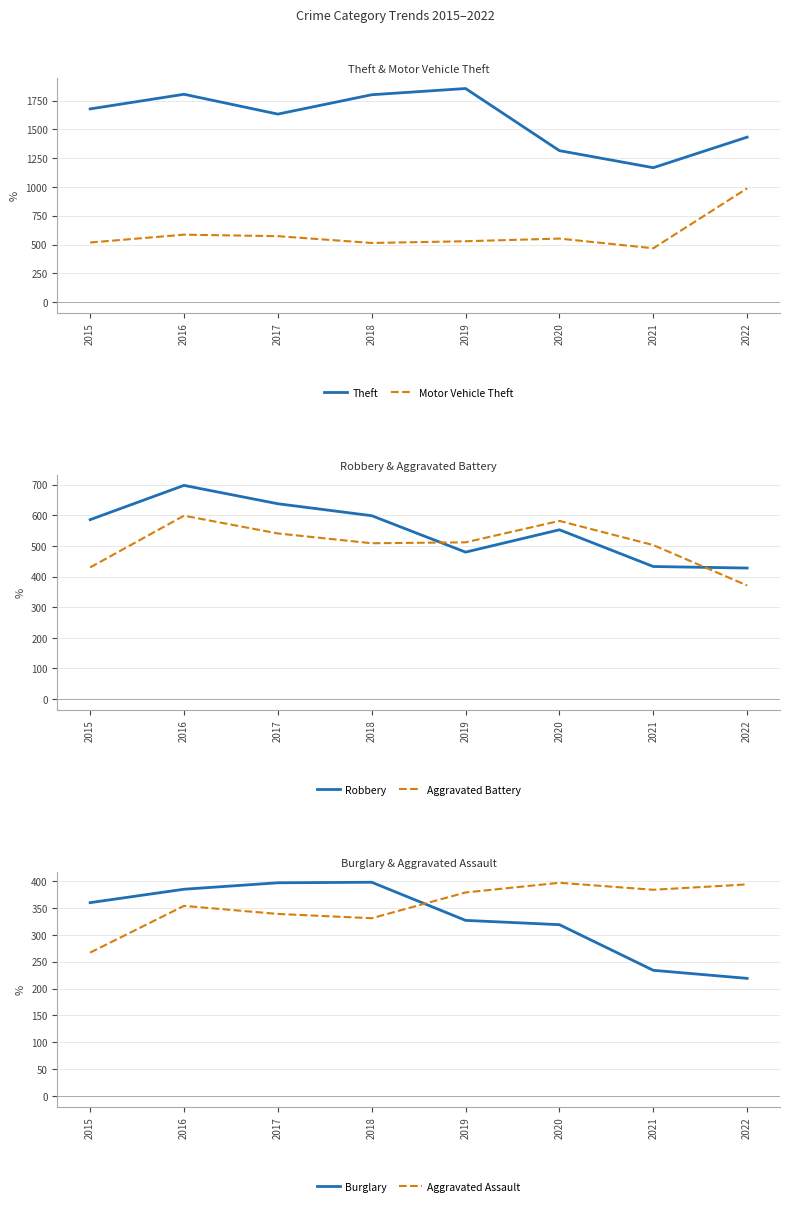

Which has a higher value, 2017 or 2018?

2018